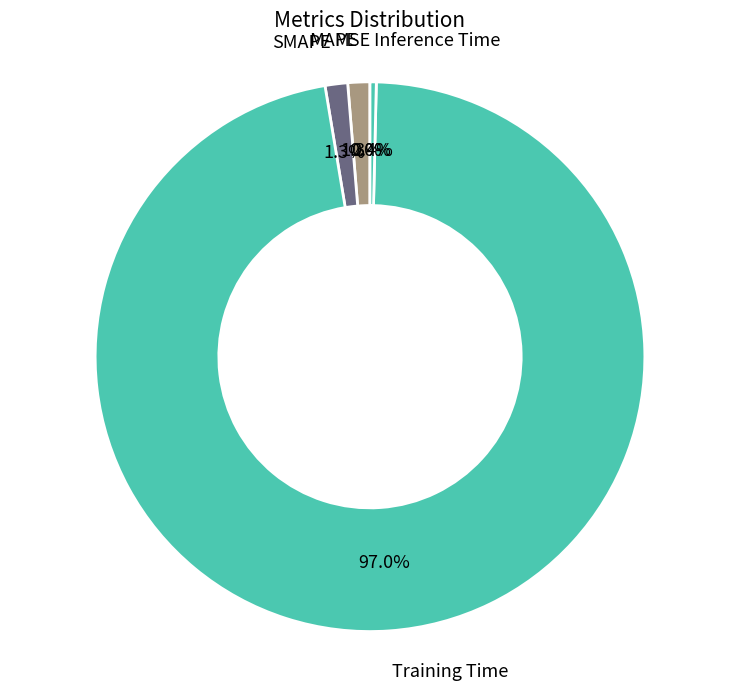

What percentage is NOT represented by MAPE?

98.7%